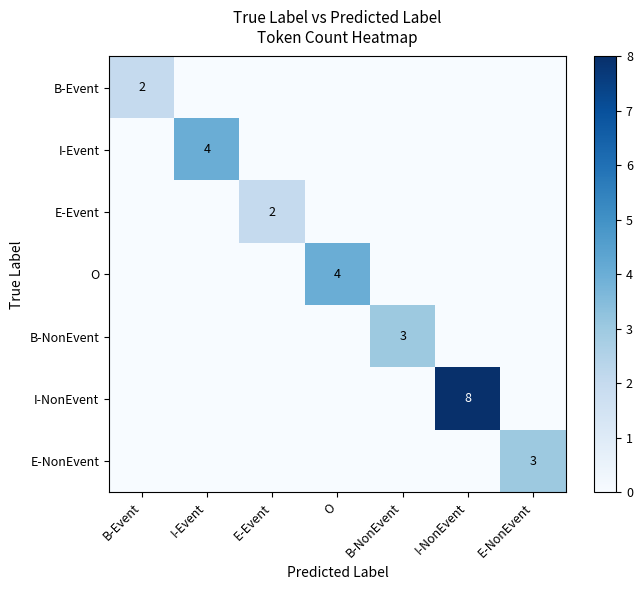

The value of B-NonEvent at B-NonEvent is 3. True or false?

True